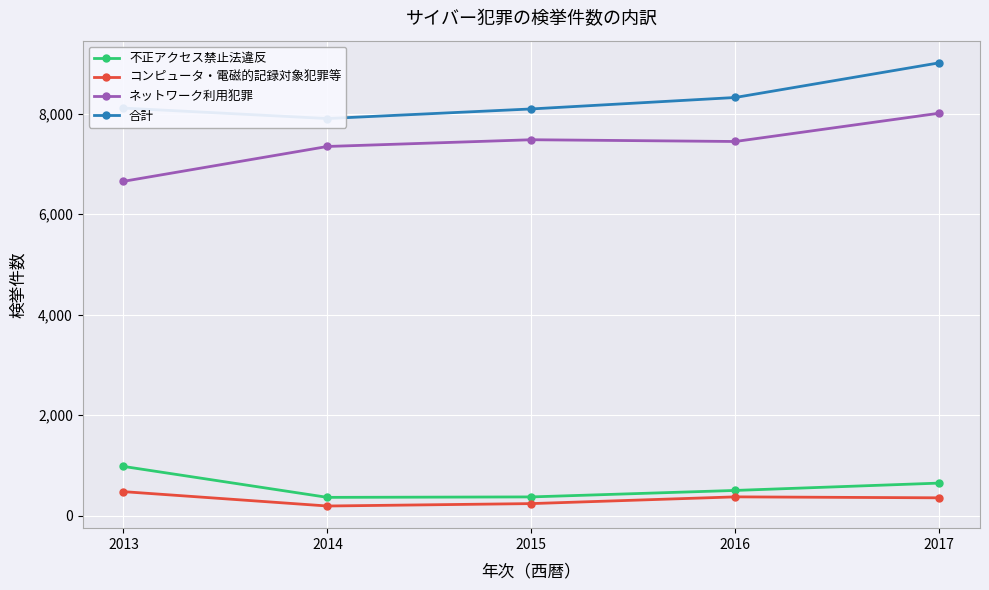

At which category does the chart reach its peak across all series?

2017